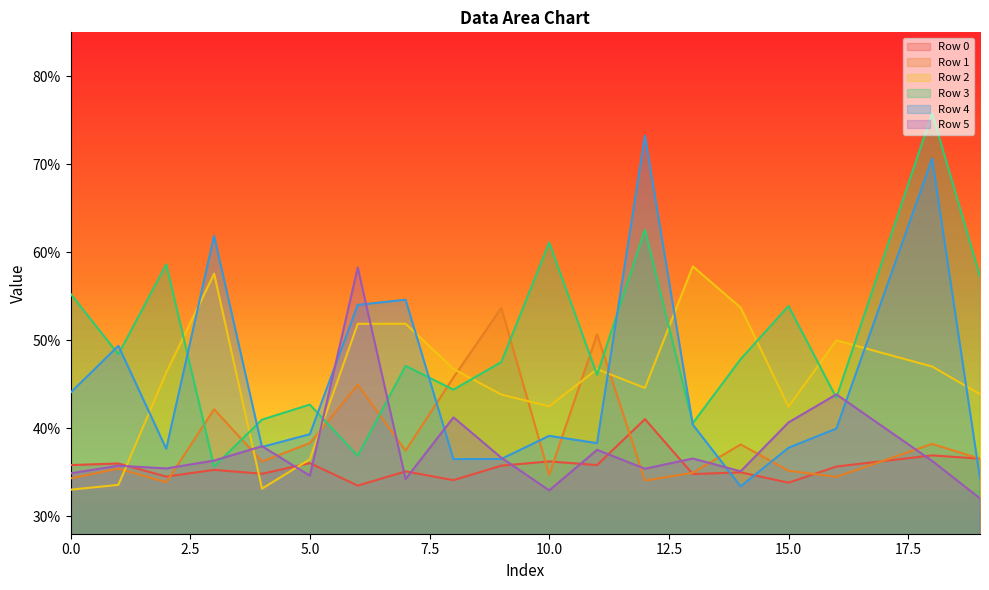

In Row 2, how many points are lower than both neighbors (excluding endpoints)?

4